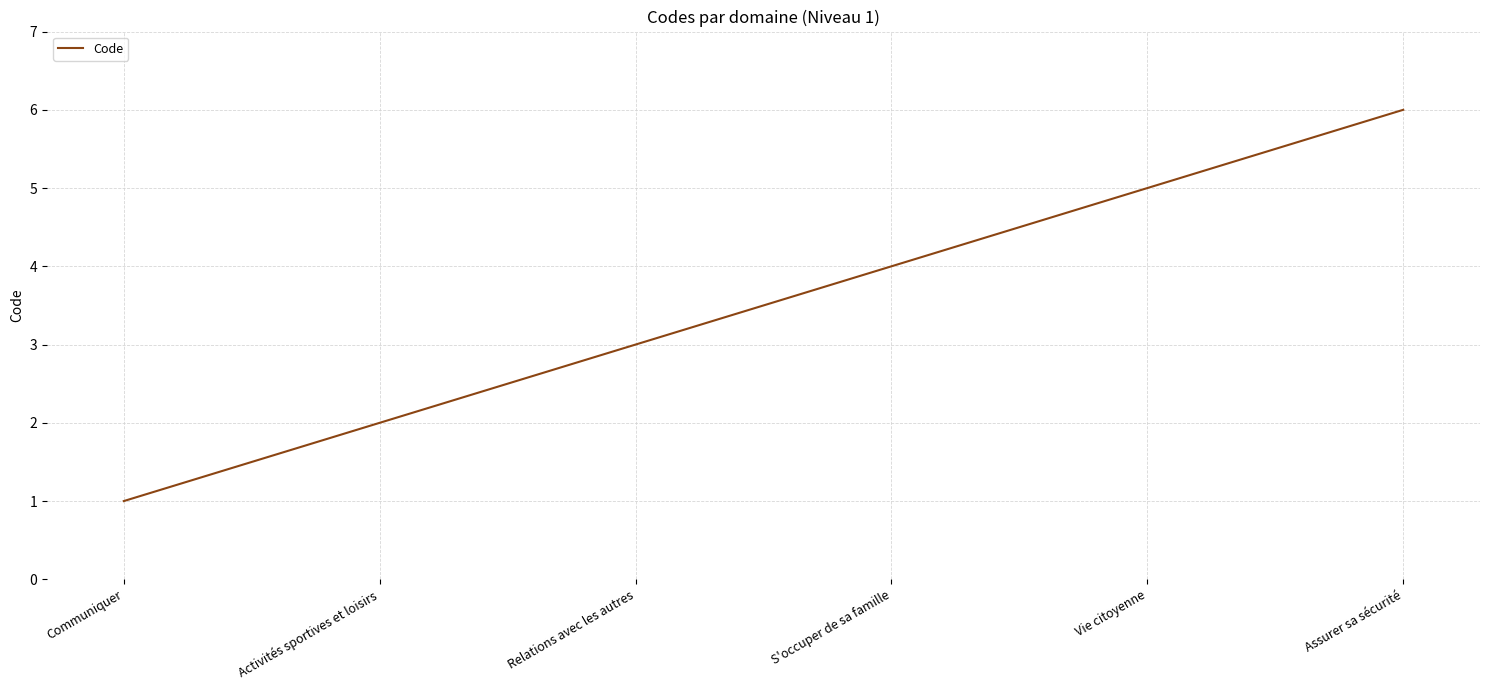

Count the number of categories in the chart.

6